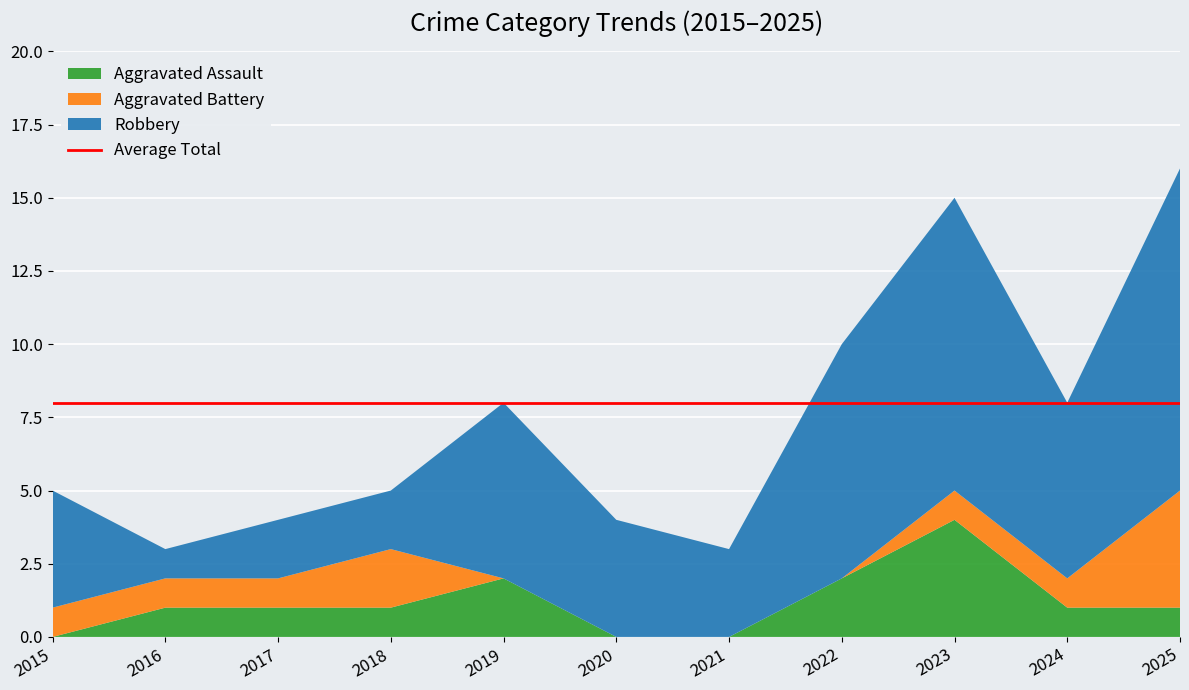

Reading left to right, transcribe all the data shown in this chart.

Aggravated Assault: 0	1	1	1	2	0	0	2	4	1	1
Aggravated Battery: 1	1	1	2	0	0	0	0	1	1	4
Robbery: 4	1	2	2	6	4	3	8	10	6	11